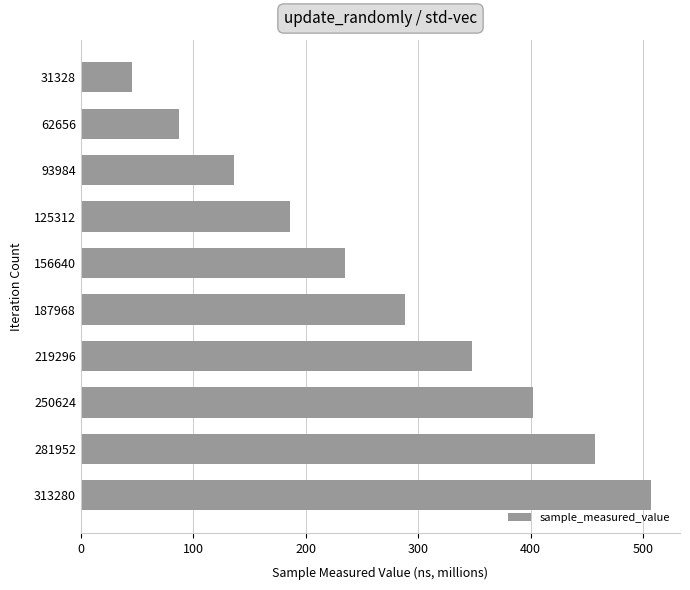

What is the sum of all values?

2690.5